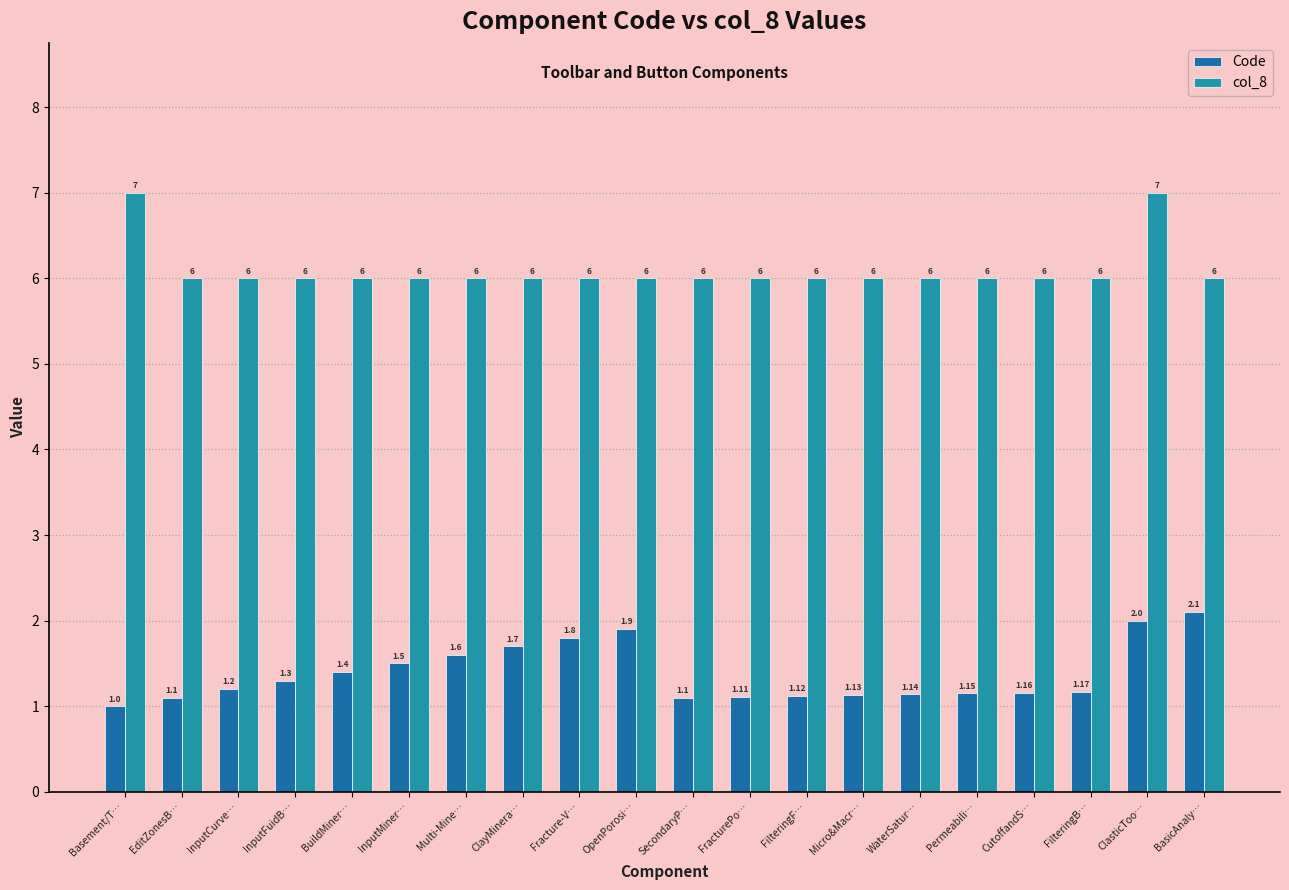

What is the difference between the maximum and second lowest values in the col_8 series?

1.0